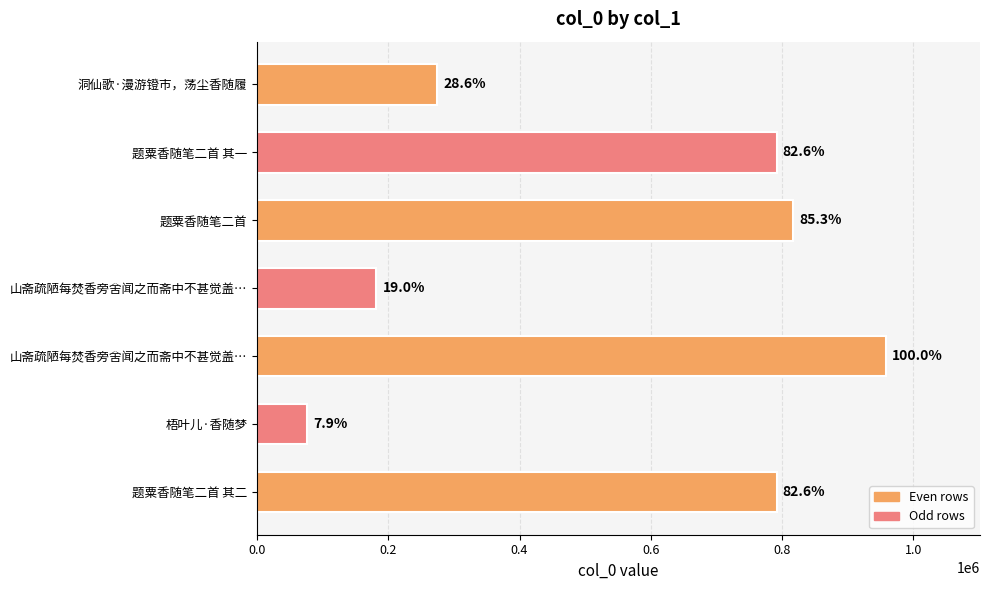

What is the sum of all values?

3889994